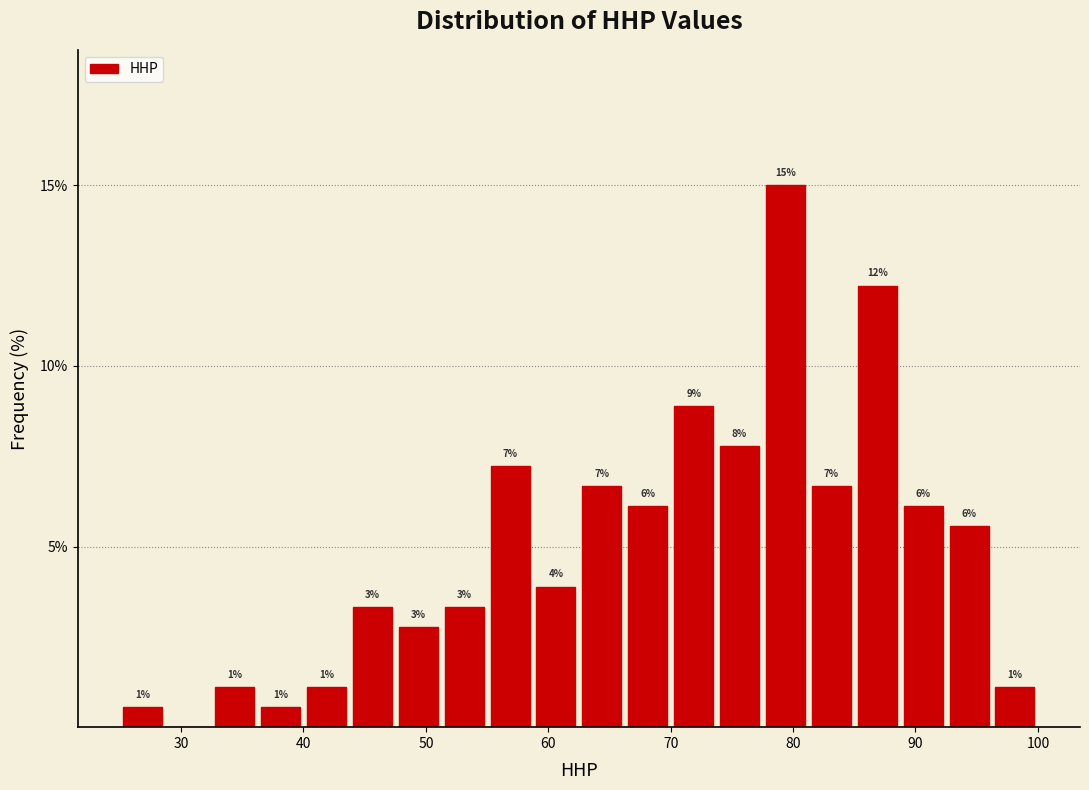

Around what value on the x-axis is the tallest bar? Give the approximate position of its centre, as read against the axis.

79